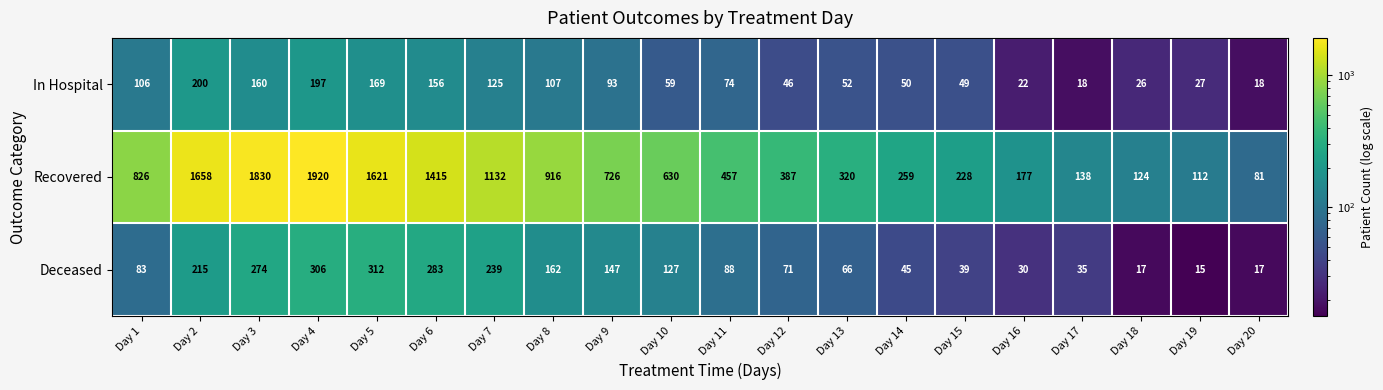

The In Hospital series shows 197 at Day 4. True or false?

True